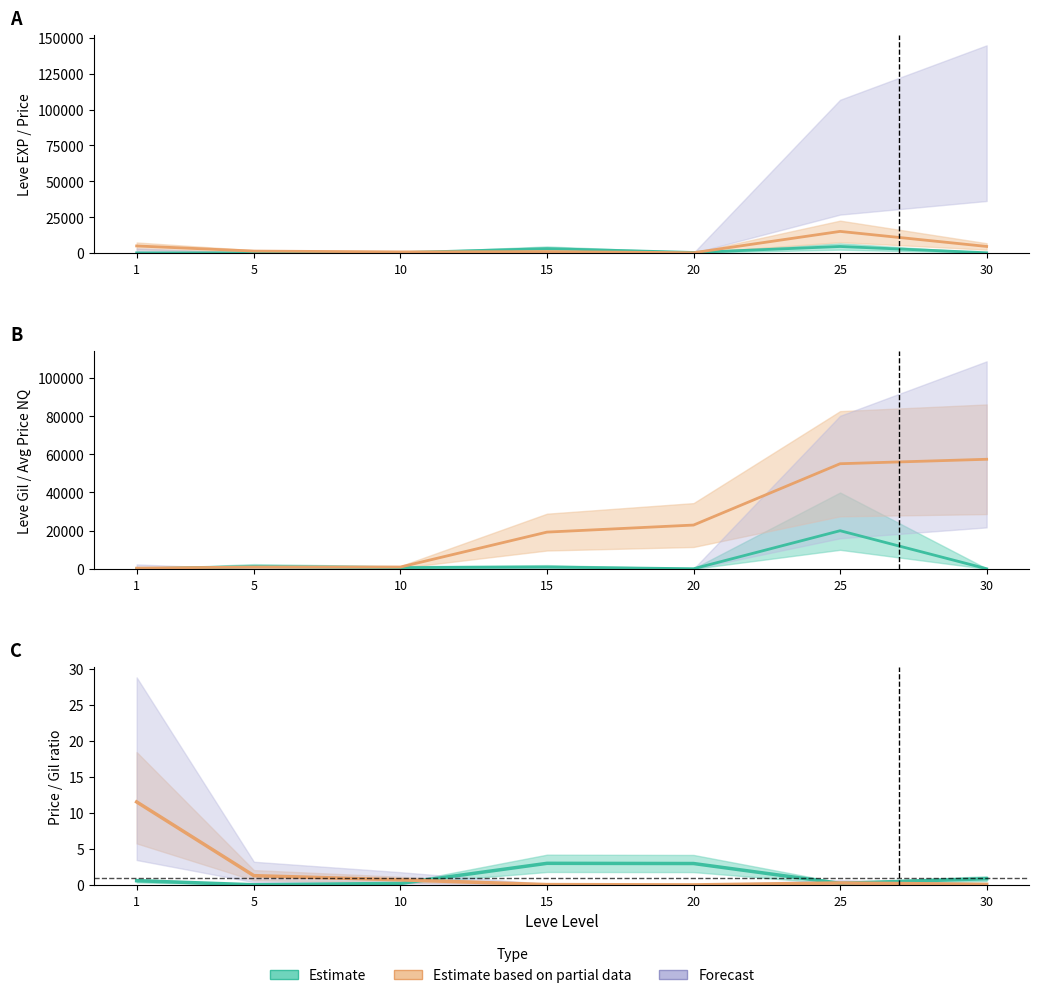

The value of LevePriceNQ at 10 is 150. True or false?

True